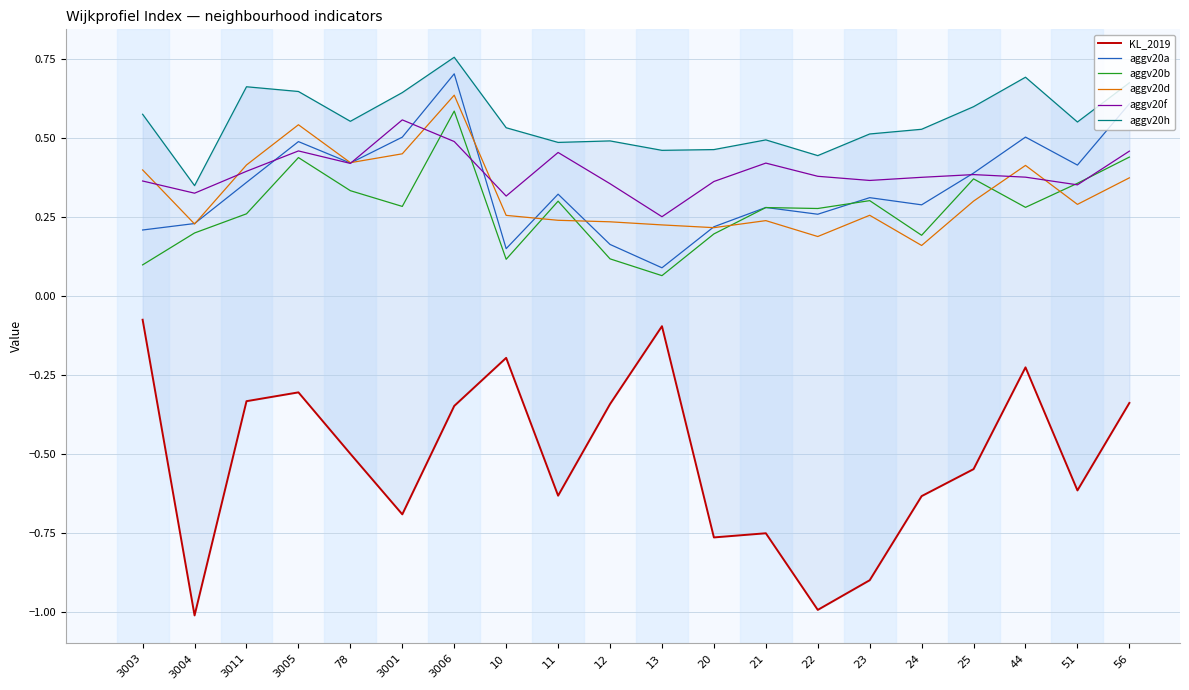

Reading left to right, what are all the values shown in this chart?

KL_2019: 3003=-0.1	3004=-1.0	3011=-0.3	3005=-0.3	78=-0.5	3001=-0.7	3006=-0.3	10=-0.2	11=-0.6	12=-0.3	13=-0.1	20=-0.8	21=-0.8	22=-1.0	23=-0.9	24=-0.6	25=-0.5	44=-0.2	51=-0.6	56=-0.3
aggv20a: 3003=0.2	3004=0.2	3011=0.4	3005=0.5	78=0.4	3001=0.5	3006=0.7	10=0.1	11=0.3	12=0.2	13=0.1	20=0.2	21=0.3	22=0.3	23=0.3	24=0.3	25=0.4	44=0.5	51=0.4	56=0.6
aggv20b: 3003=0.1	3004=0.2	3011=0.3	3005=0.4	78=0.3	3001=0.3	3006=0.6	10=0.1	11=0.3	12=0.1	13=0.1	20=0.2	21=0.3	22=0.3	23=0.3	24=0.2	25=0.4	44=0.3	51=0.4	56=0.4
aggv20d: 3003=0.4	3004=0.2	3011=0.4	3005=0.5	78=0.4	3001=0.4	3006=0.6	10=0.3	11=0.2	12=0.2	13=0.2	20=0.2	21=0.2	22=0.2	23=0.3	24=0.2	25=0.3	44=0.4	51=0.3	56=0.4
aggv20f: 3003=0.4	3004=0.3	3011=0.4	3005=0.5	78=0.4	3001=0.6	3006=0.5	10=0.3	11=0.5	12=0.4	13=0.3	20=0.4	21=0.4	22=0.4	23=0.4	24=0.4	25=0.4	44=0.4	51=0.4	56=0.5
aggv20h: 3003=0.6	3004=0.3	3011=0.7	3005=0.6	78=0.6	3001=0.6	3006=0.8	10=0.5	11=0.5	12=0.5	13=0.5	20=0.5	21=0.5	22=0.4	23=0.5	24=0.5	25=0.6	44=0.7	51=0.6	56=0.7